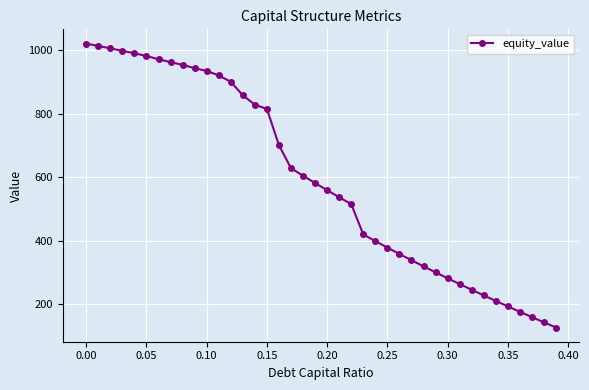

What is the smallest value displayed?

125.7